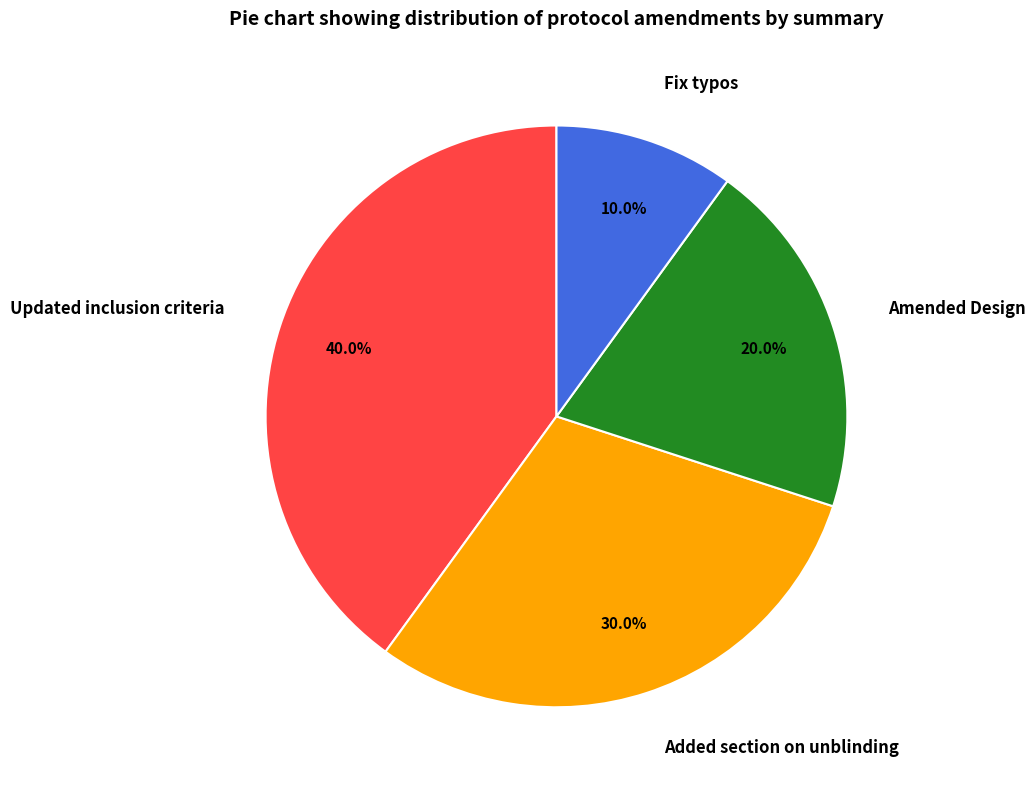

Which has a higher value, Amended Design or Updated inclusion criteria?

Updated inclusion criteria